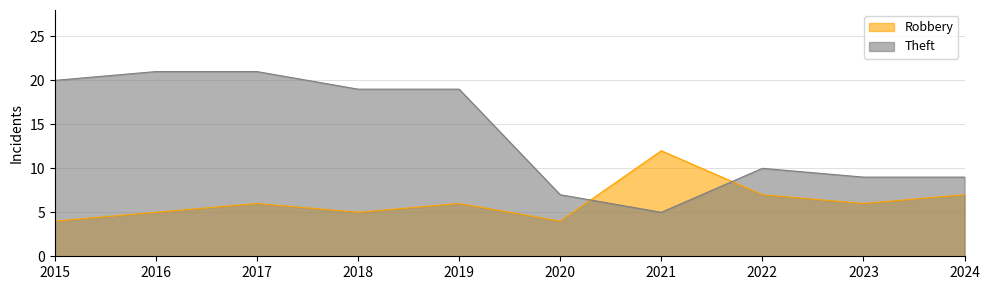

What is the value of the Robbery point at the 2nd from the left?

5